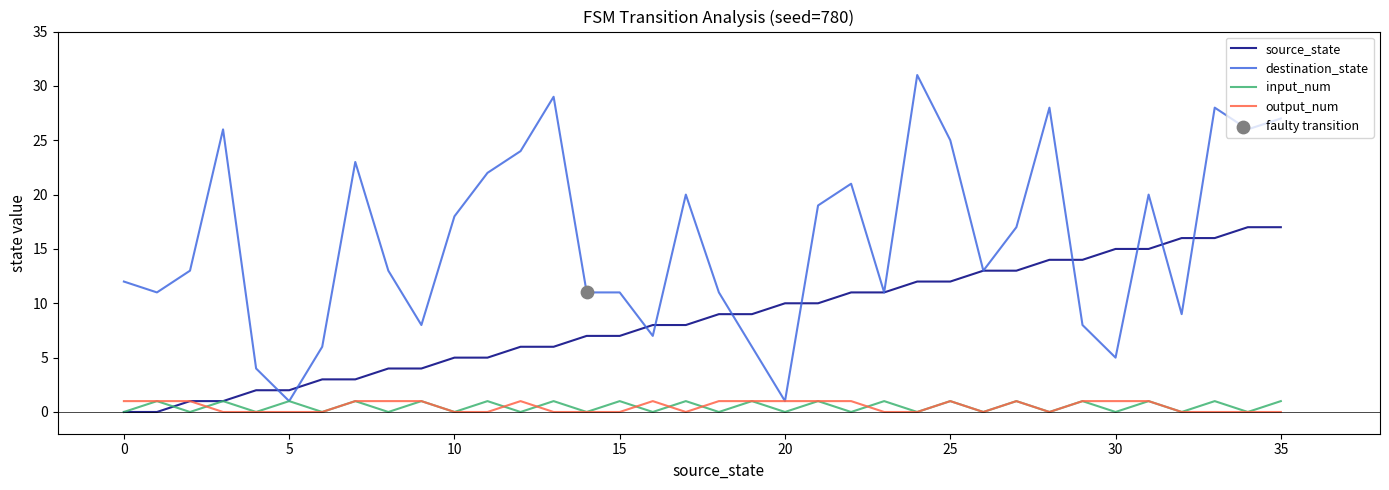

Which series has the largest total across all categories?

destination_state